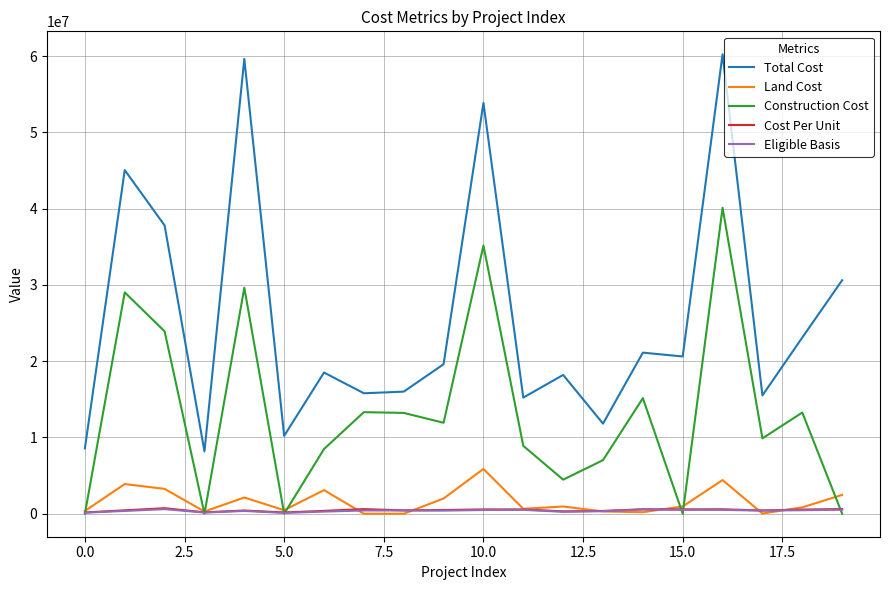

Which series has the largest total across all categories?

Total Cost